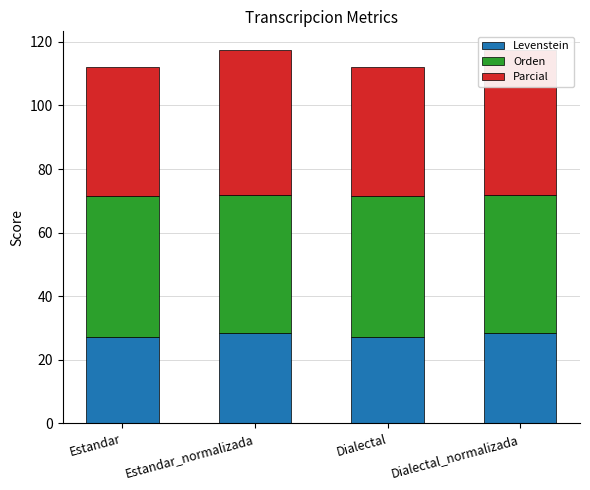

What are all the series names shown in the legend?

Levenstein, Orden, Parcial